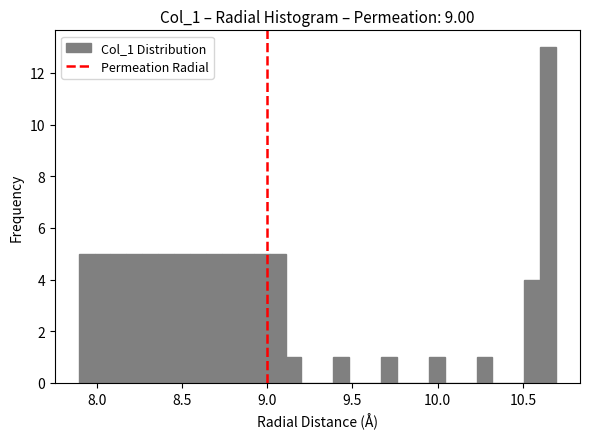

Around what value on the x-axis is the tallest bar? Give the approximate position of its centre, as read against the axis.

10.65